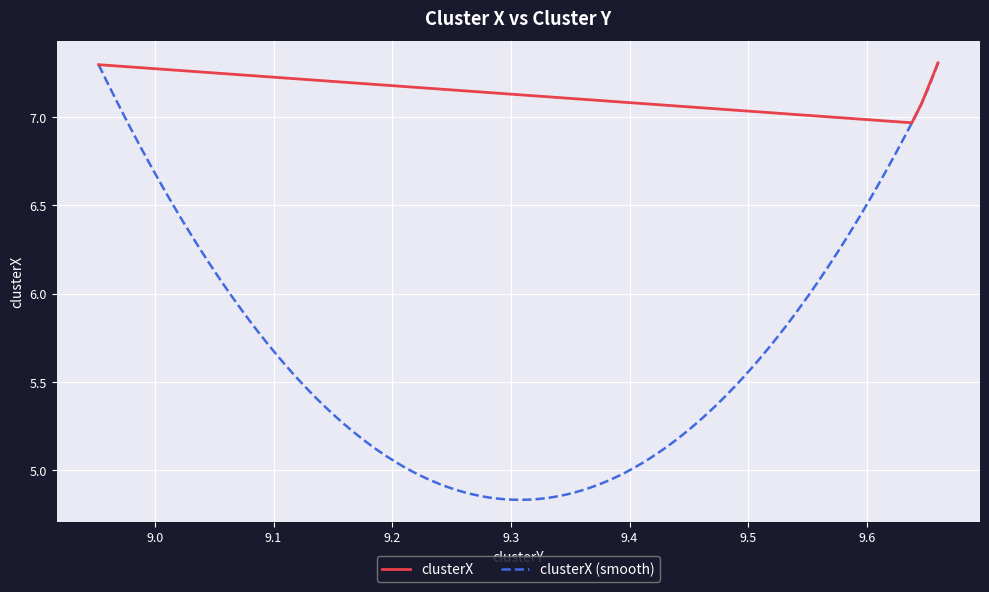

What is the average value?

7.2